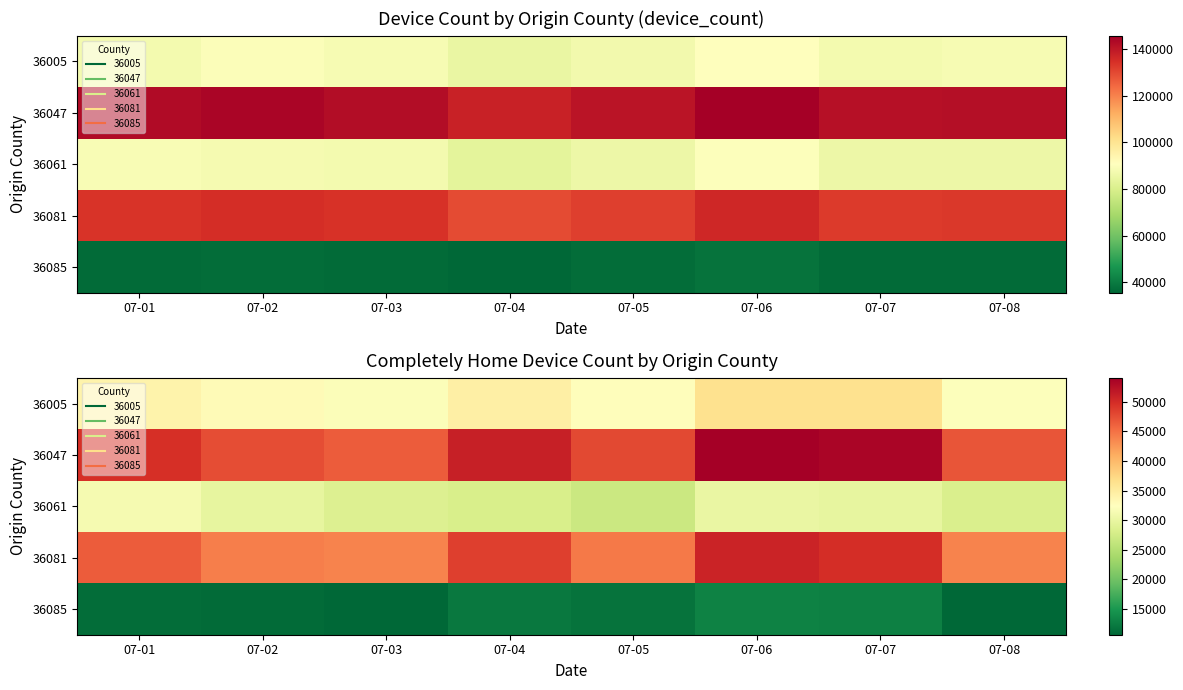

Which series changed the most between 07-07 and 07-08?

36047